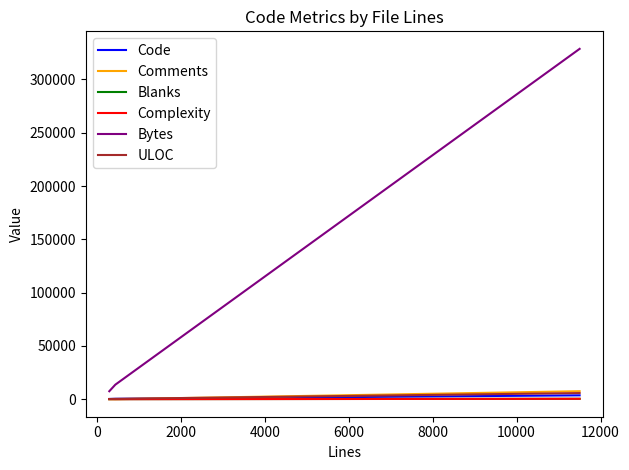

Which series has the largest range (max minus min)?

Bytes